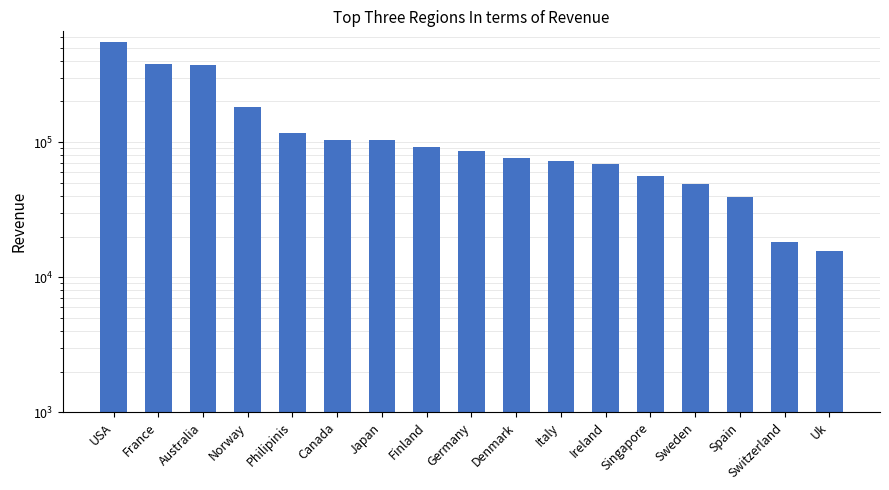

What is the label of the 1st bar from the left?

USA